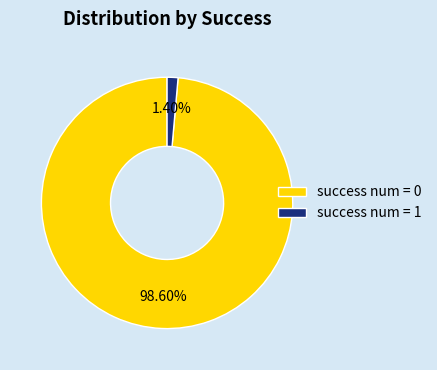

Is the sum of success num = 1 and success num = 0 greater than half?

Yes